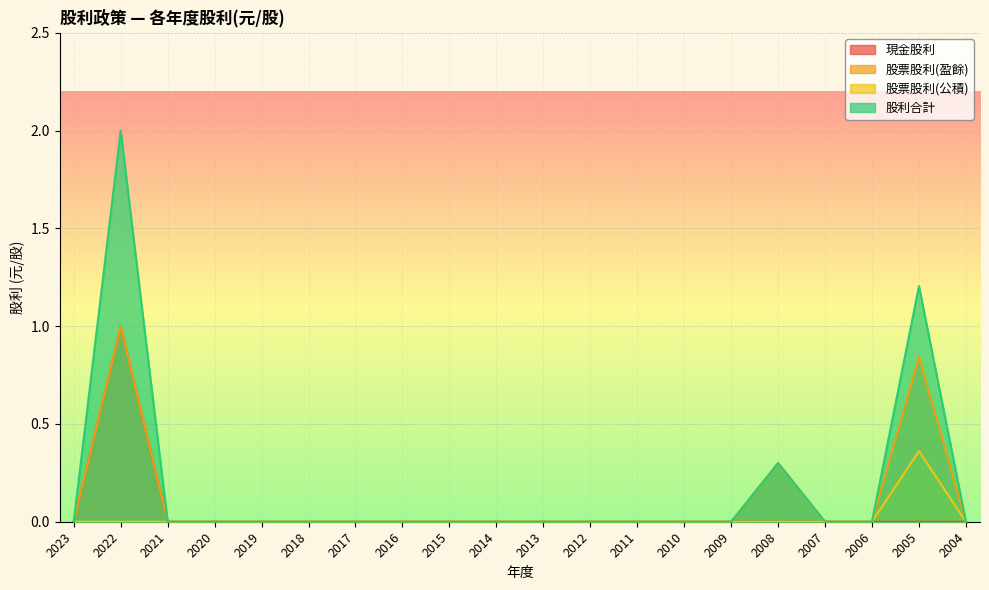

Where is 現金股利 nearest to the value 0?

2023